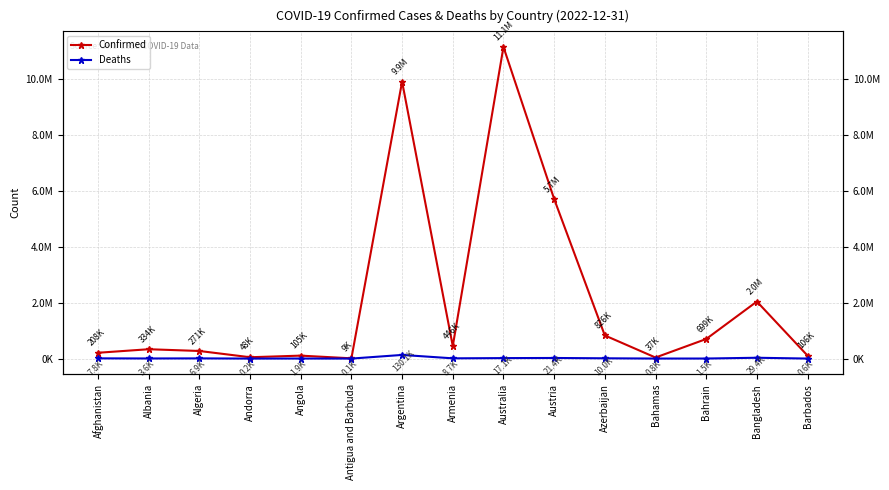

True or false: Deaths and Confirmed intersect in this chart.

False